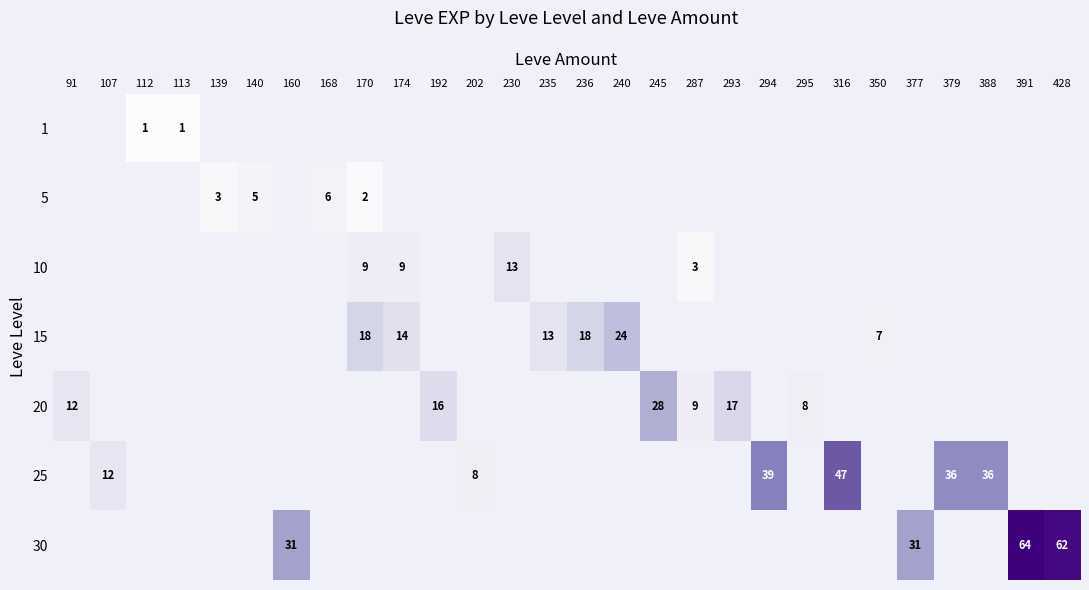

Rank the series by their maximum value, from lowest to highest.

1, 5, 10, 15, 20, 25, 30